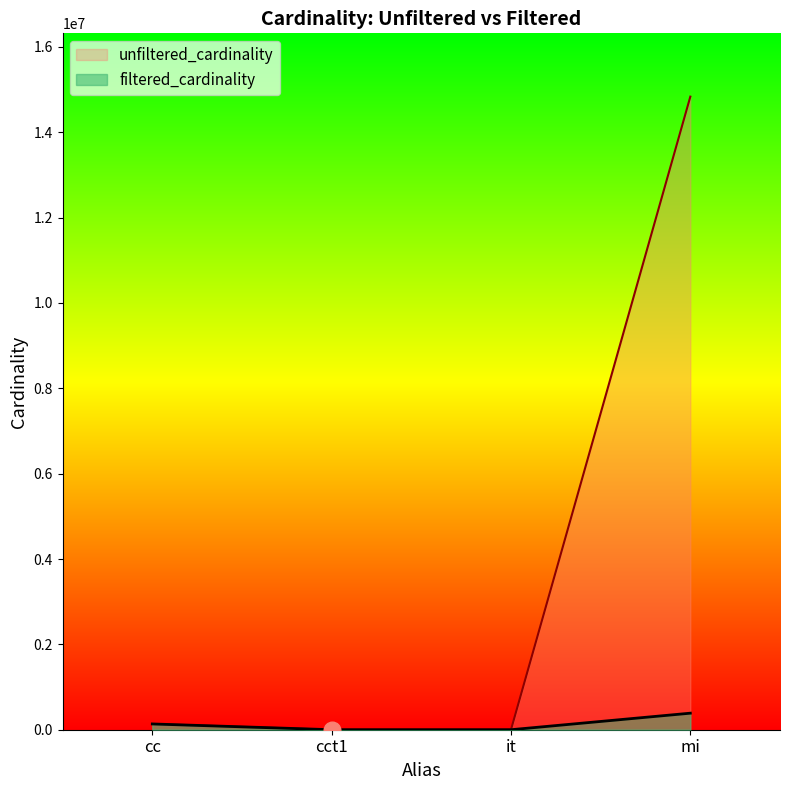

Which series has the widest spread of values?

unfiltered_cardinality